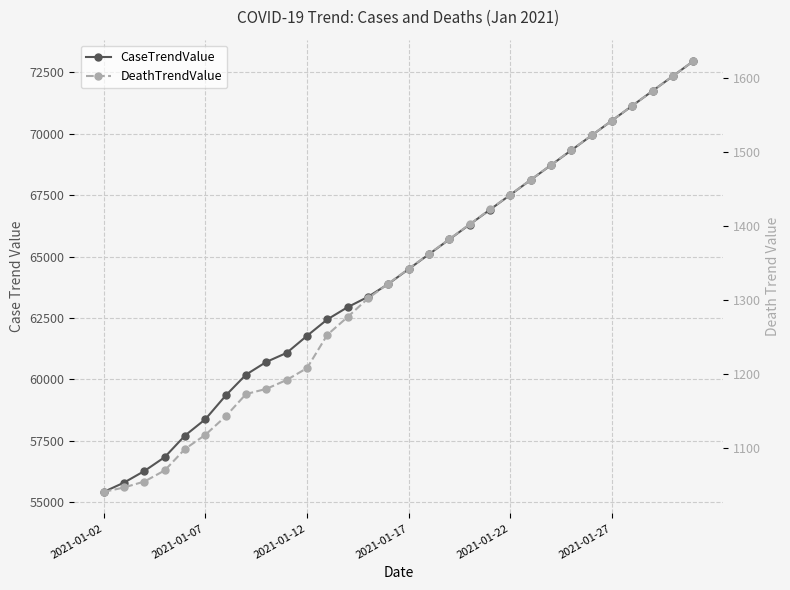

True or false: CaseTrendValue and DeathTrendValue intersect in this chart.

False